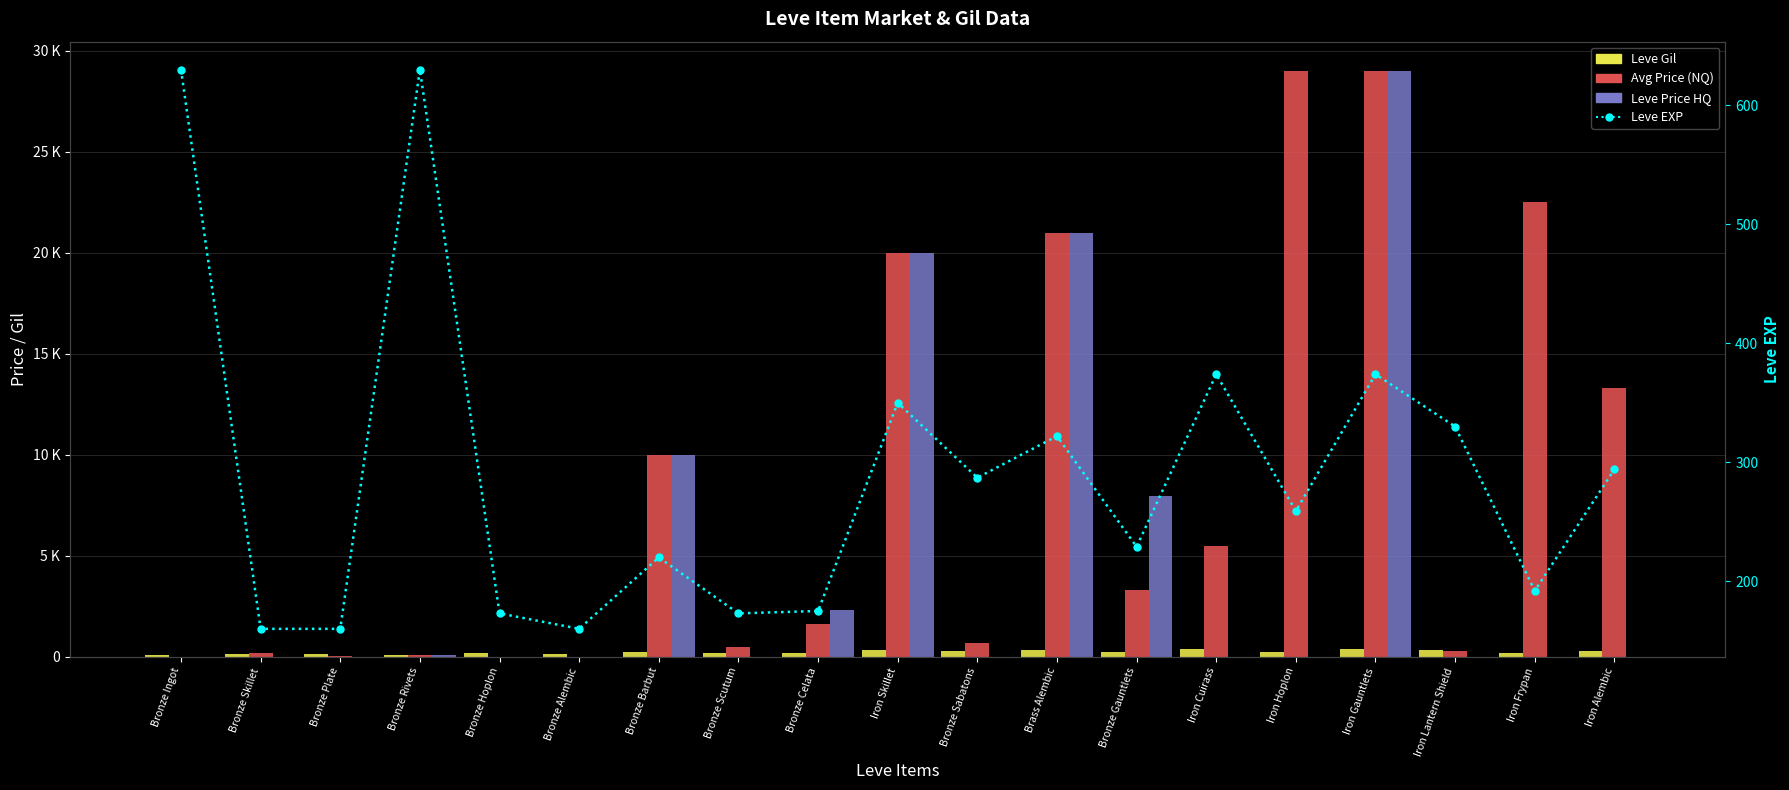

At which category is the sum across all series the highest?

Iron Gauntlets